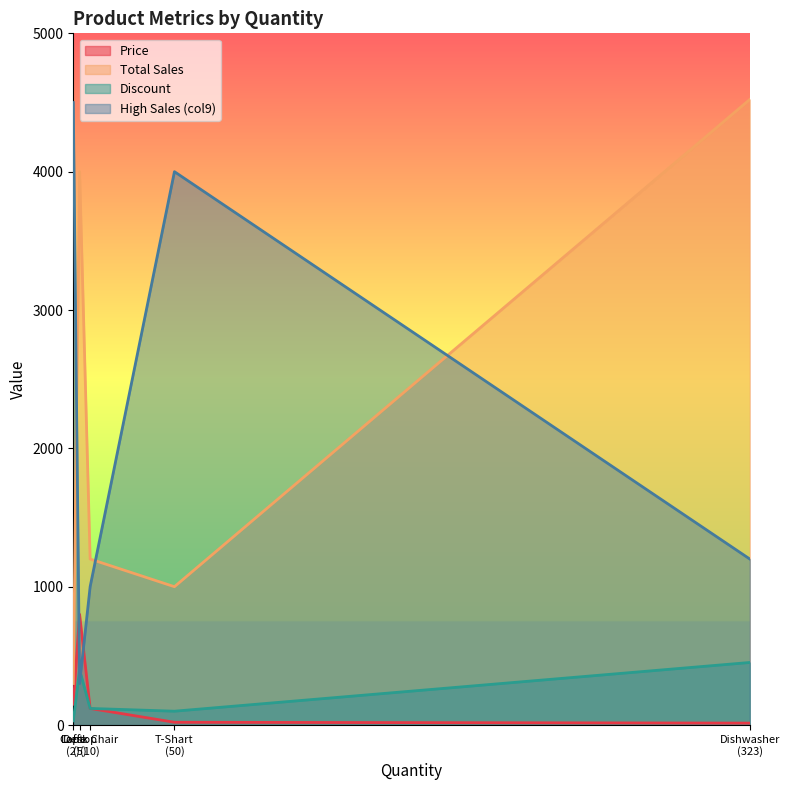

What is the spread (max minus min) of values at T-Shart?

3980.0